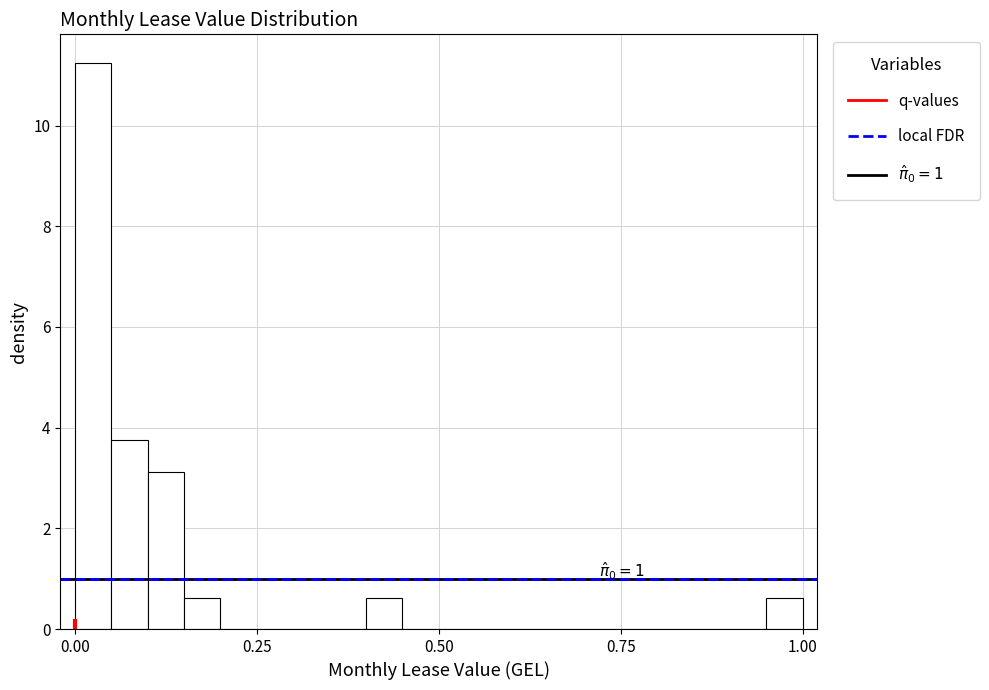

Read against the x-axis, roughly where is the centre of the tallest bar?

0.05